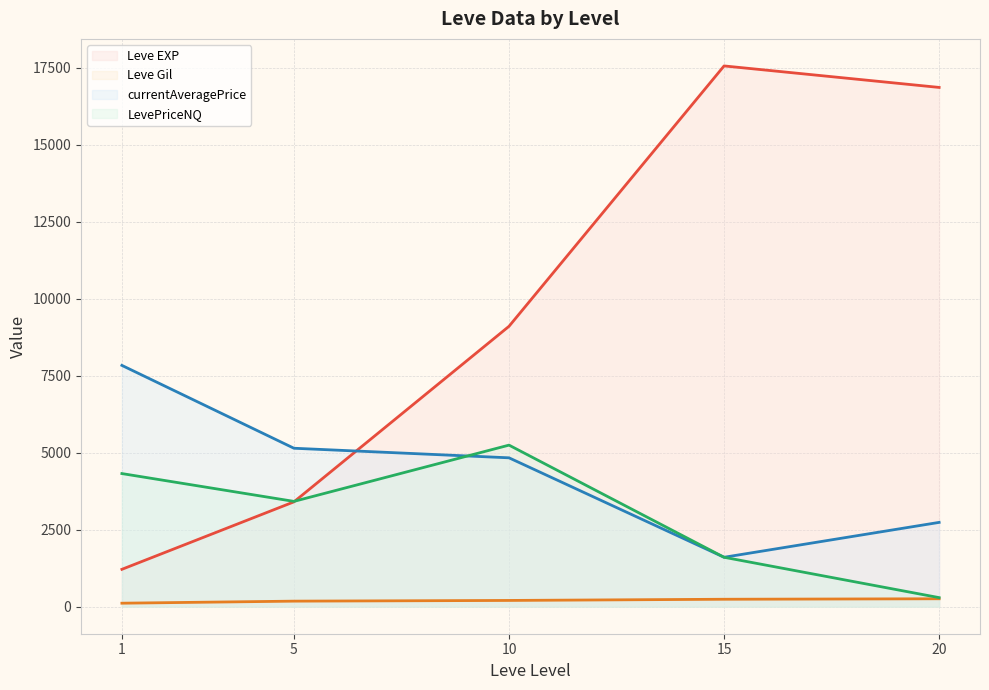

Does the chart display data point markers on the line(s)?

No